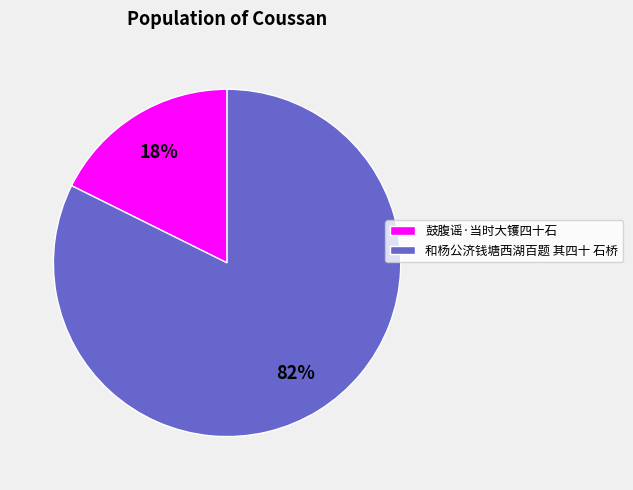

Rank the categories by value from lowest to highest.

鼓腹谣·当时大镬四十石, 和杨公济钱塘西湖百题 其四十 石桥